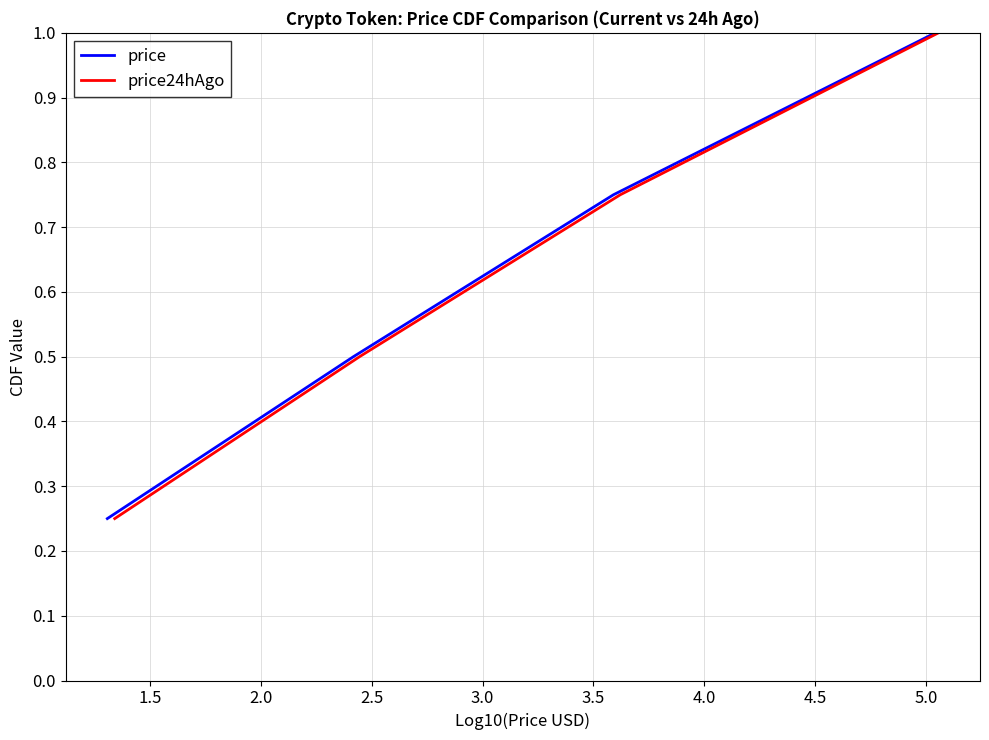

True or false: price and price24hAgo intersect in this chart.

False